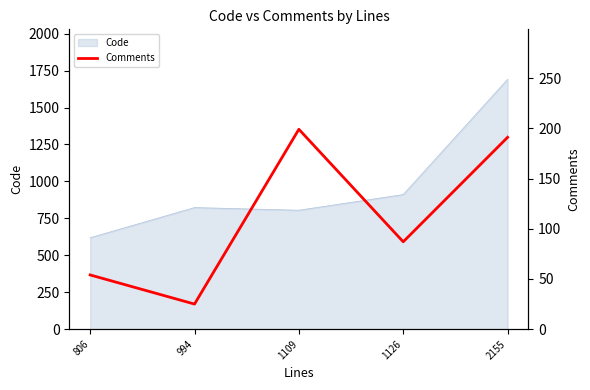

True or false: the data shows 122 at 2155.

False